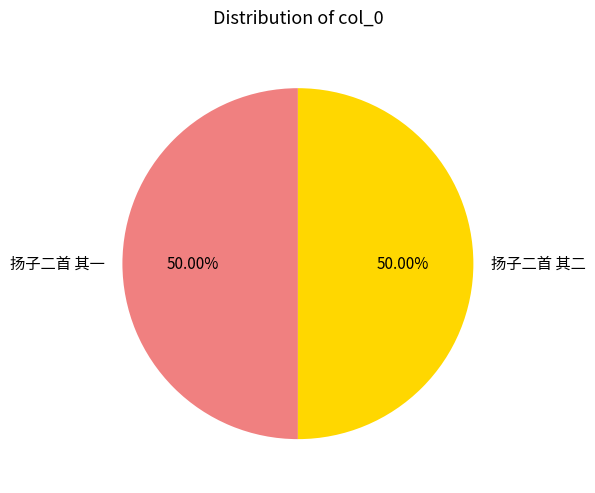

How many slices are in this pie chart?

2